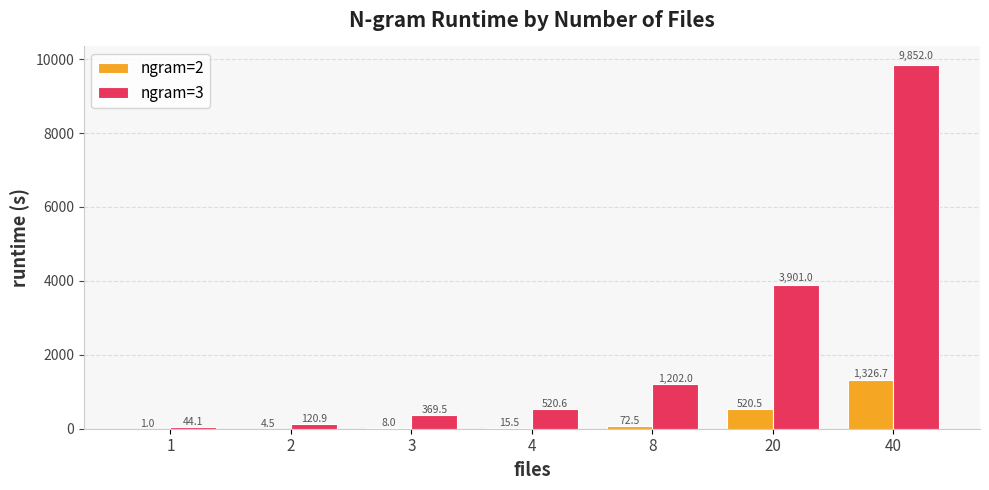

The value of ngram=2 at 3 is 8.0. True or false?

True